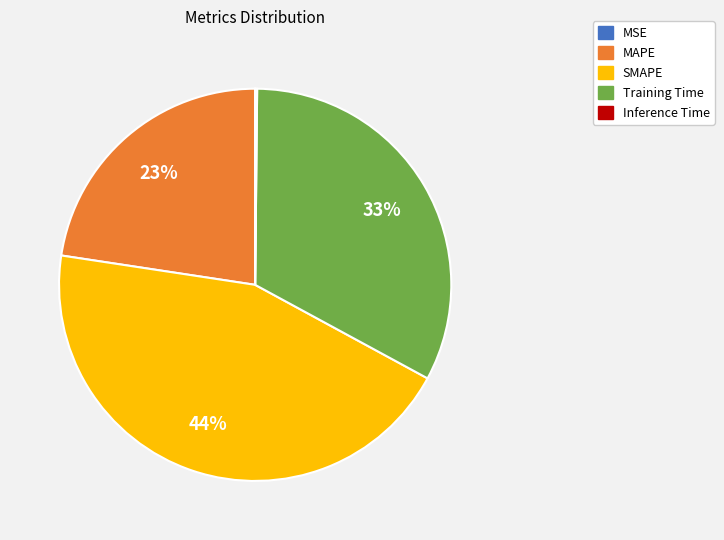

Is it true that MAPE is 12% of the pie?

False